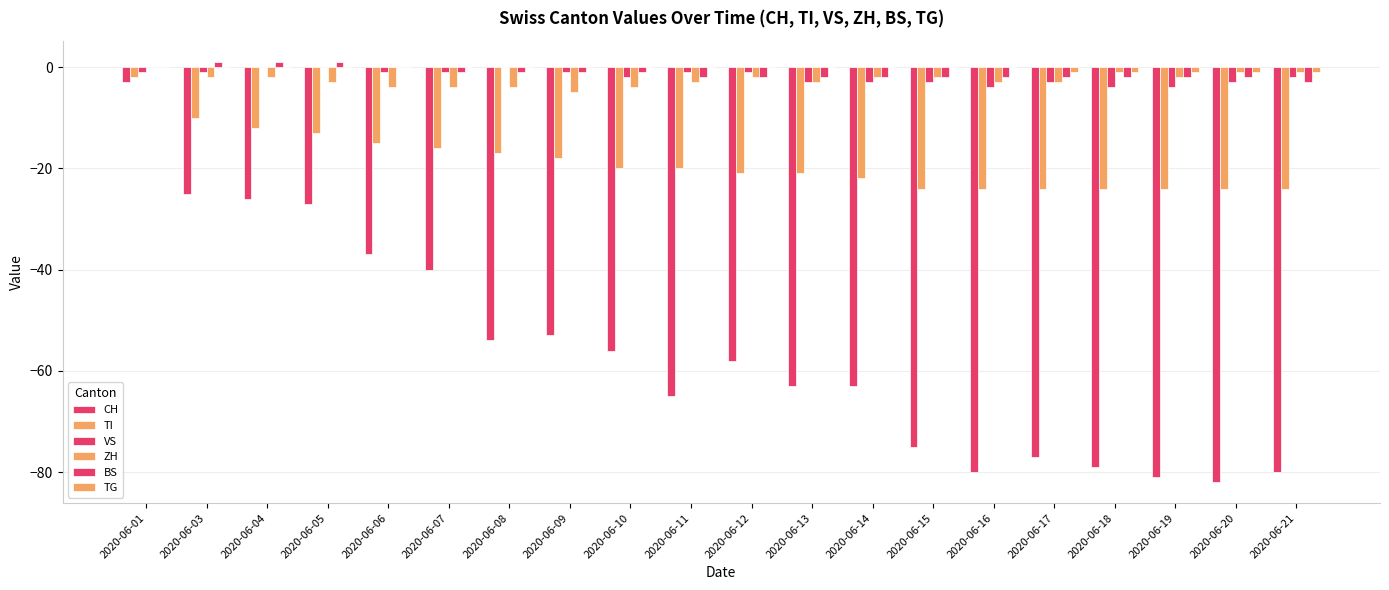

Between 2020-06-03 and 2020-06-13, which is larger?

2020-06-03